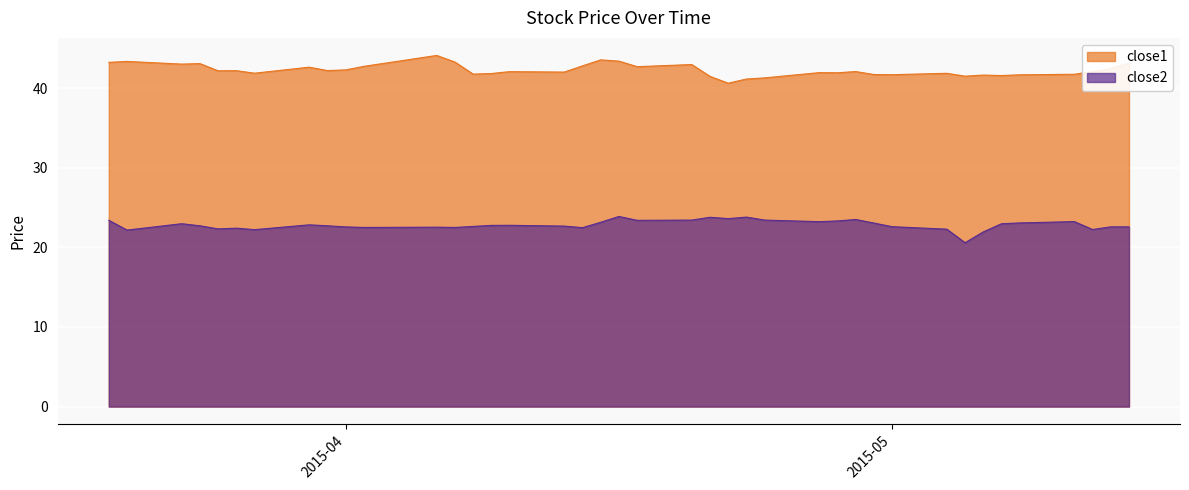

The close1 series shows 43.2 at 2015-03-19. True or false?

True